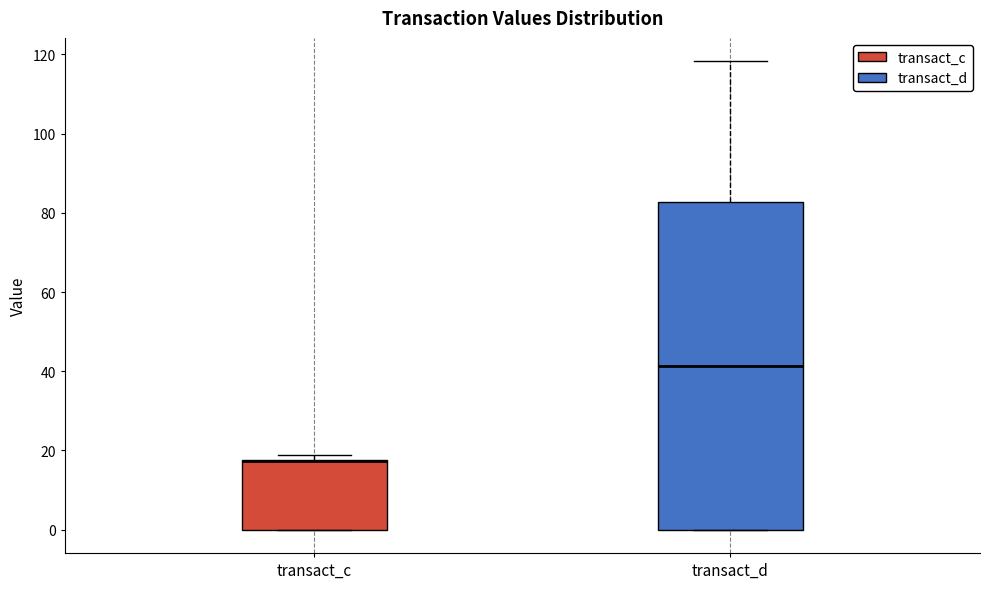

Which box is the tallest, from its lower edge to its upper edge?

transact_d